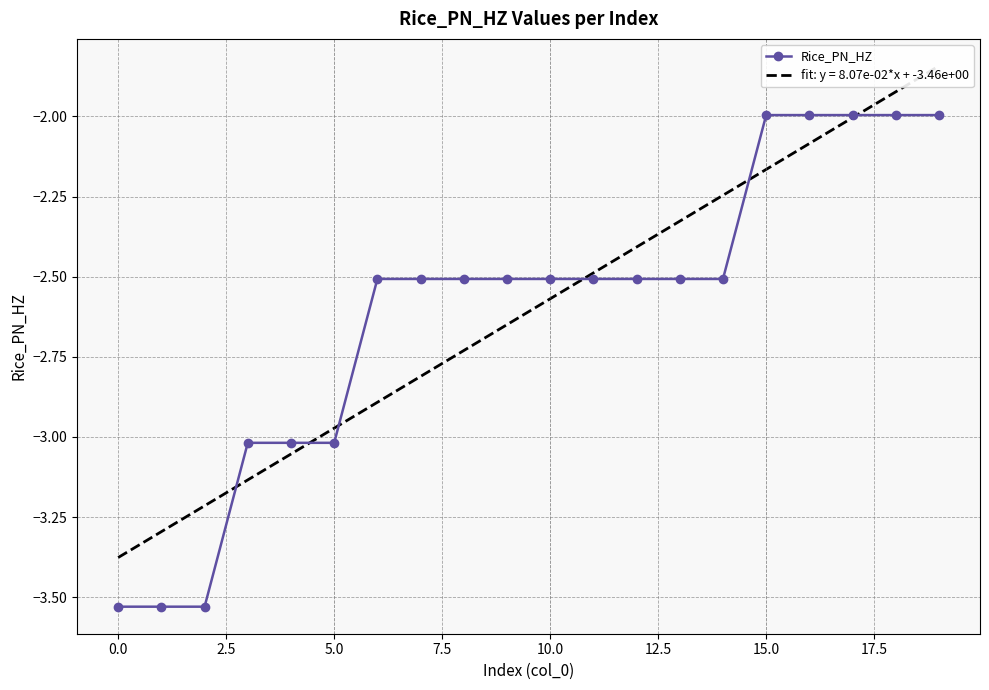

Is it true that Rice_PN_HZ equals -2.5 at 10.0?

True